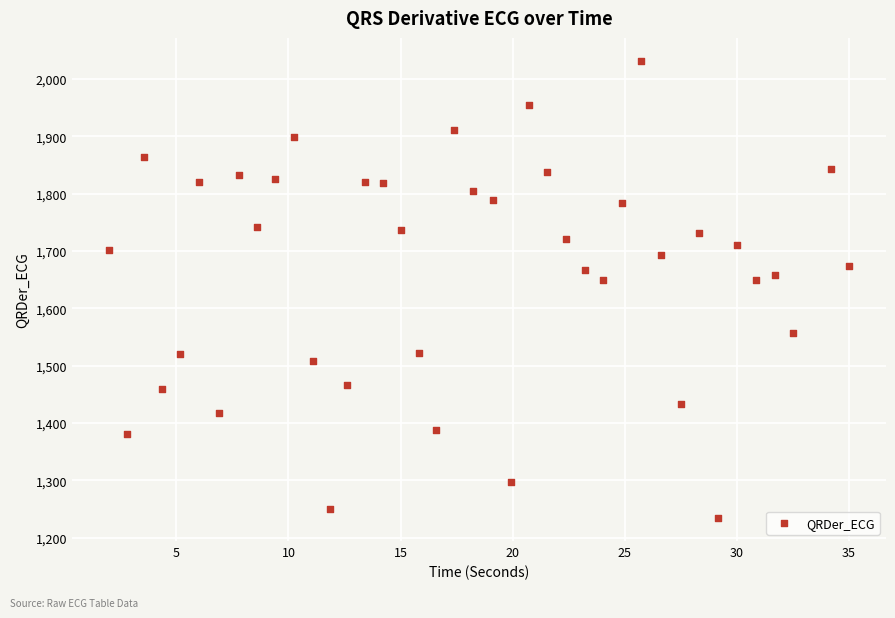

What is the range of X values (max minus min)?

33.0